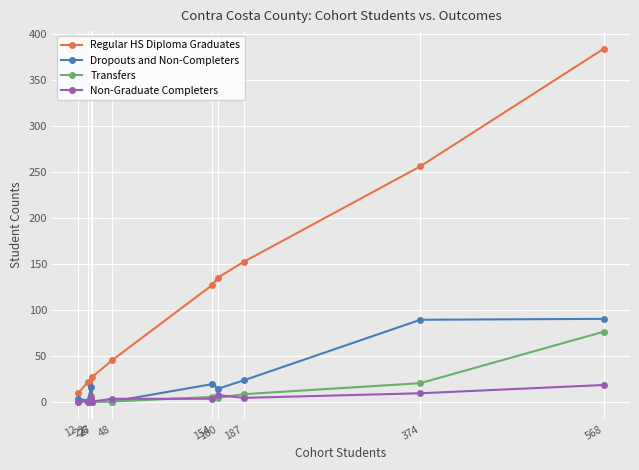

True or false: Regular HS Diploma Graduates has more than 1 interior local peaks.

False